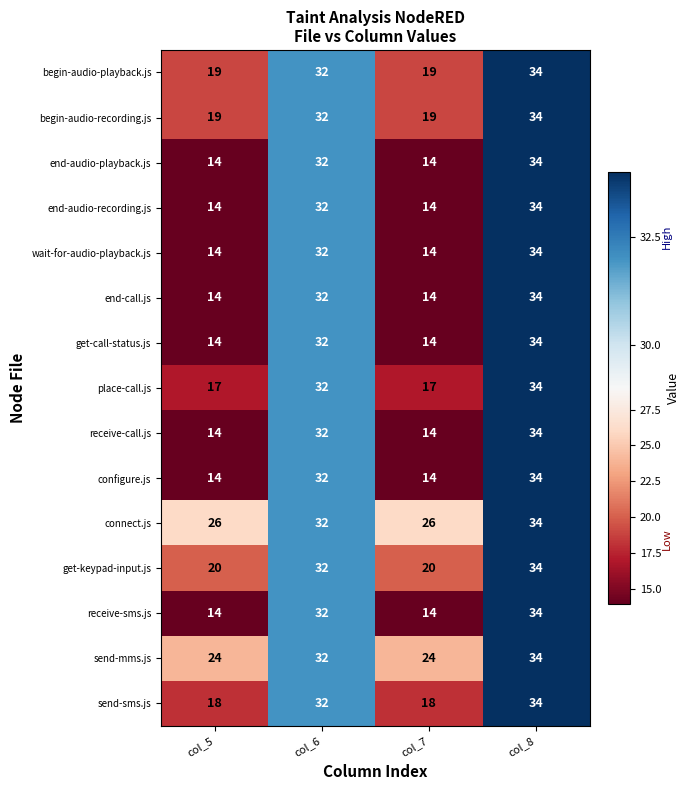

How many series are shown in this chart?

15